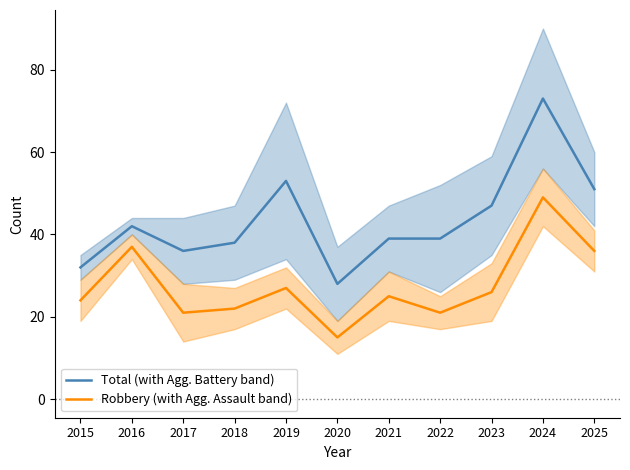

Is the value of Total (with Agg. Battery band) at 2022 greater than the value of Robbery (with Agg. Assault band) at 2021?

Yes